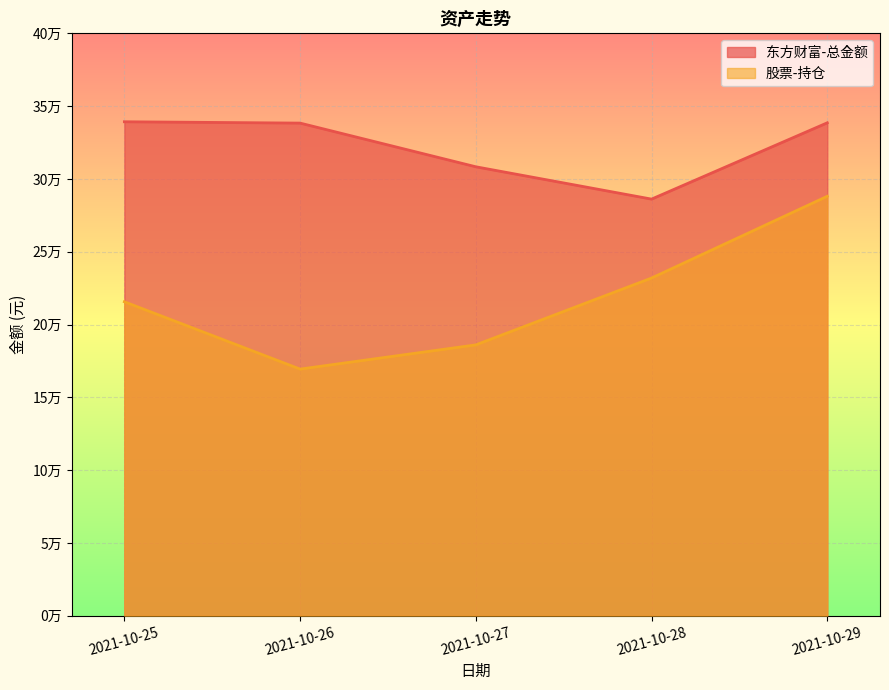

Does the chart display data point markers on the line(s)?

No